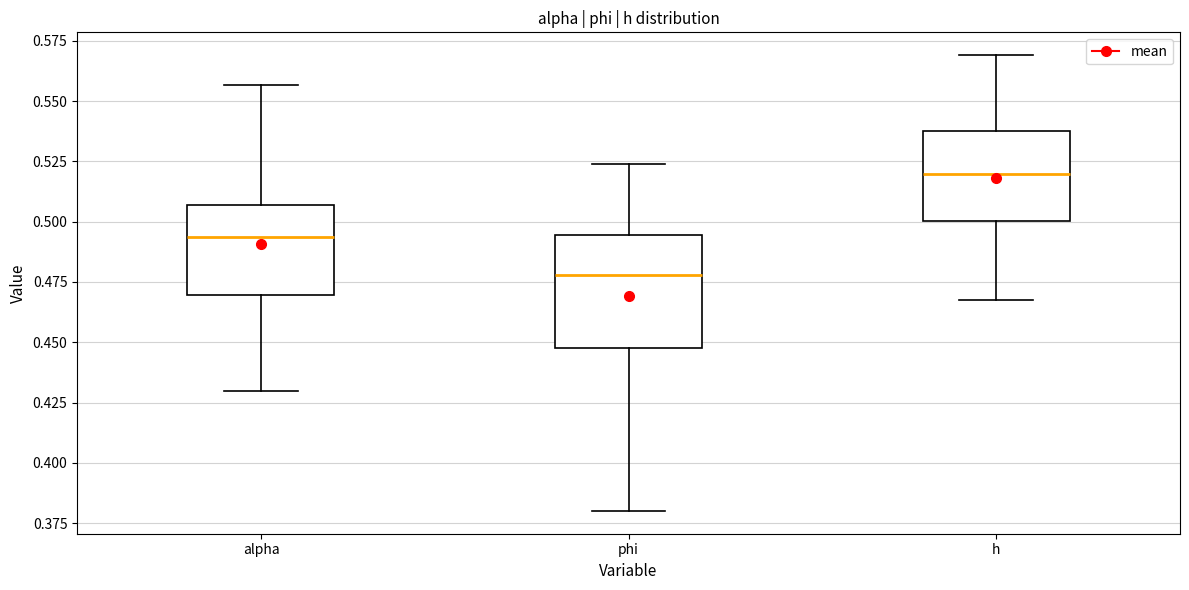

Reading left to right, transcribe this box plot: for each box, give where its median line is, the range the box spans, and where its two whiskers end, as read against the y-axis. The values are not printed on the chart, so give them approximately, as read against the axis.

alpha: median 0.495, box 0.470 to 0.505, whiskers 0.430 to 0.555
phi: median 0.480, box 0.450 to 0.495, whiskers 0.380 to 0.525
h: median 0.520, box 0.500 to 0.540, whiskers 0.470 to 0.570